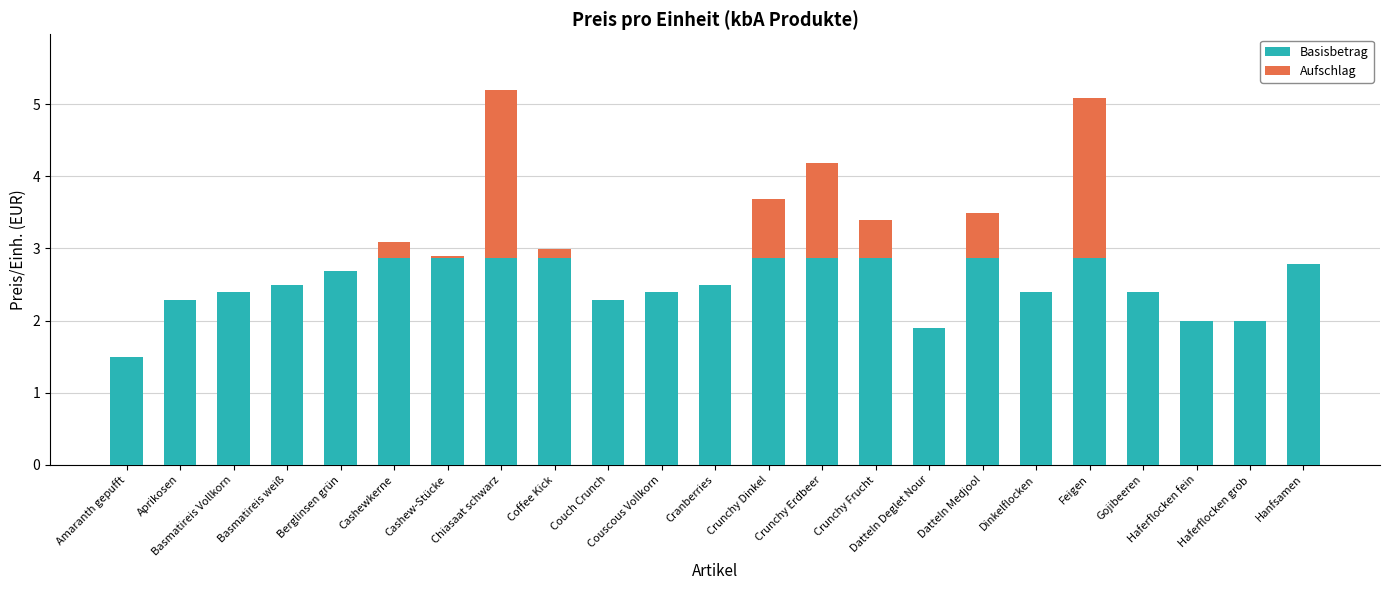

Does the chart contain stacked bars?

Yes